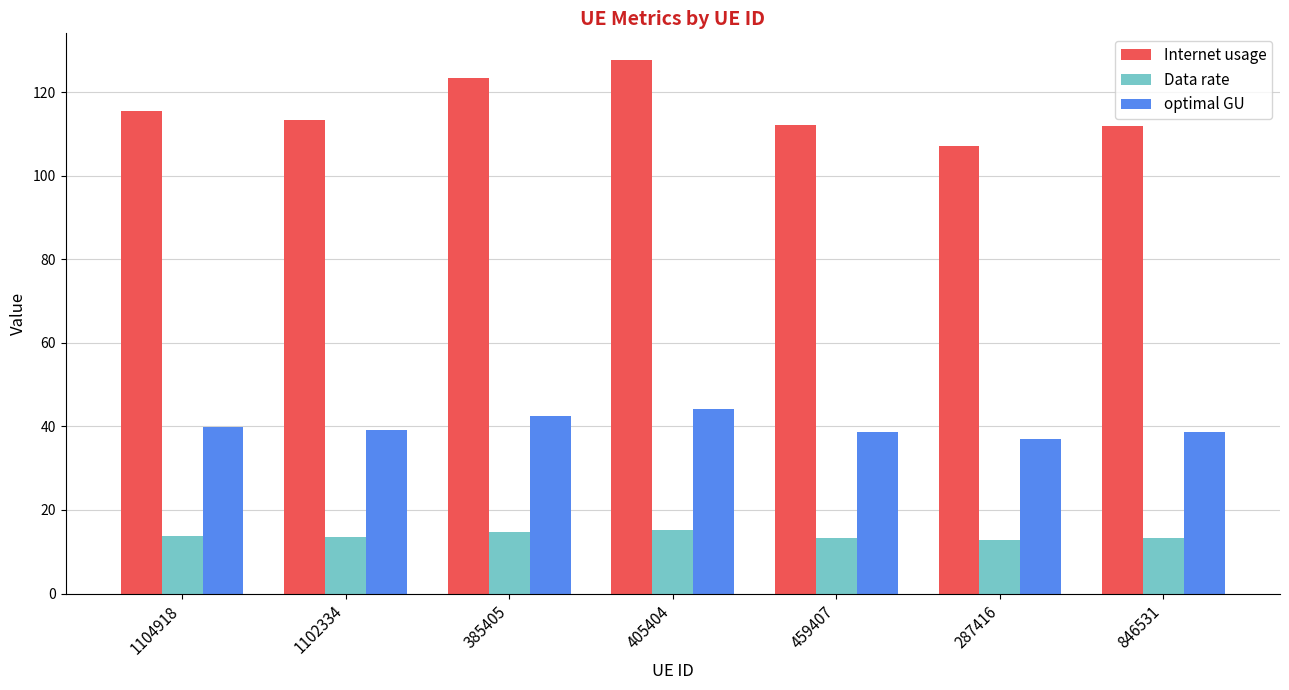

Rank the series at 1102334 from highest to lowest value.

Internet usage, optimal GU, Data rate